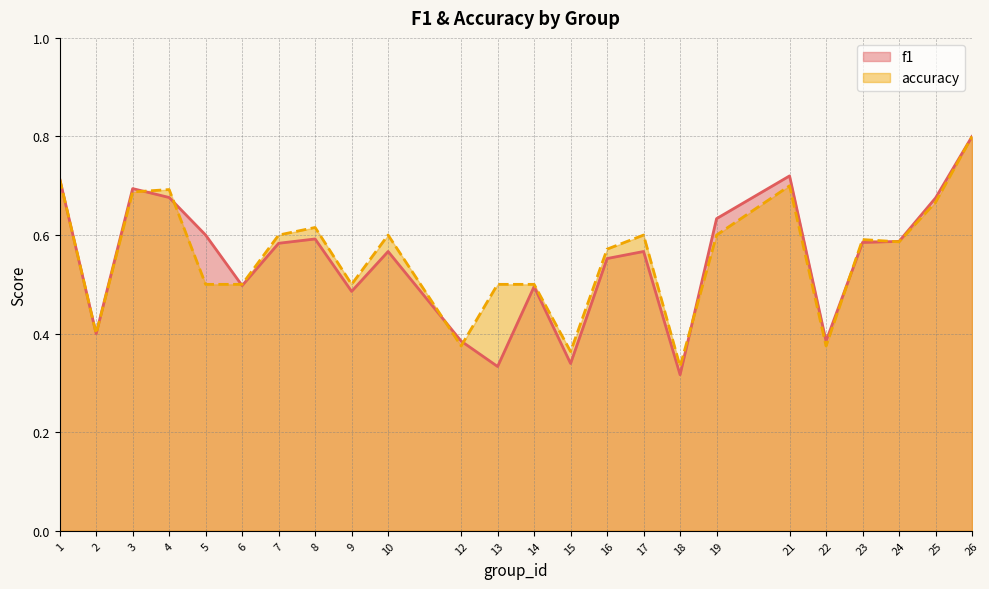

What is the difference between the accuracy values at 2 and 19?

0.2